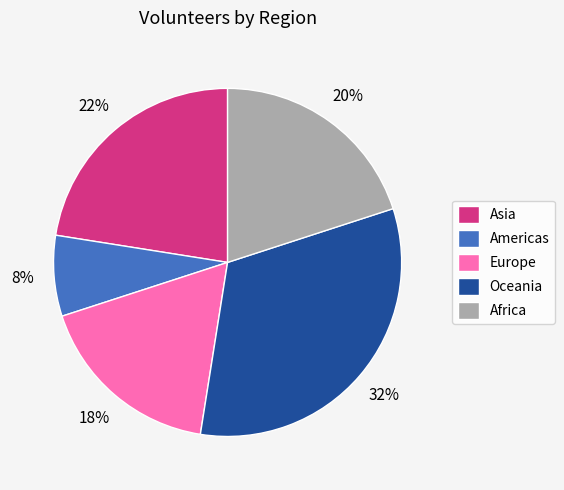

To the nearest percent, what portion does Oceania represent?

32%